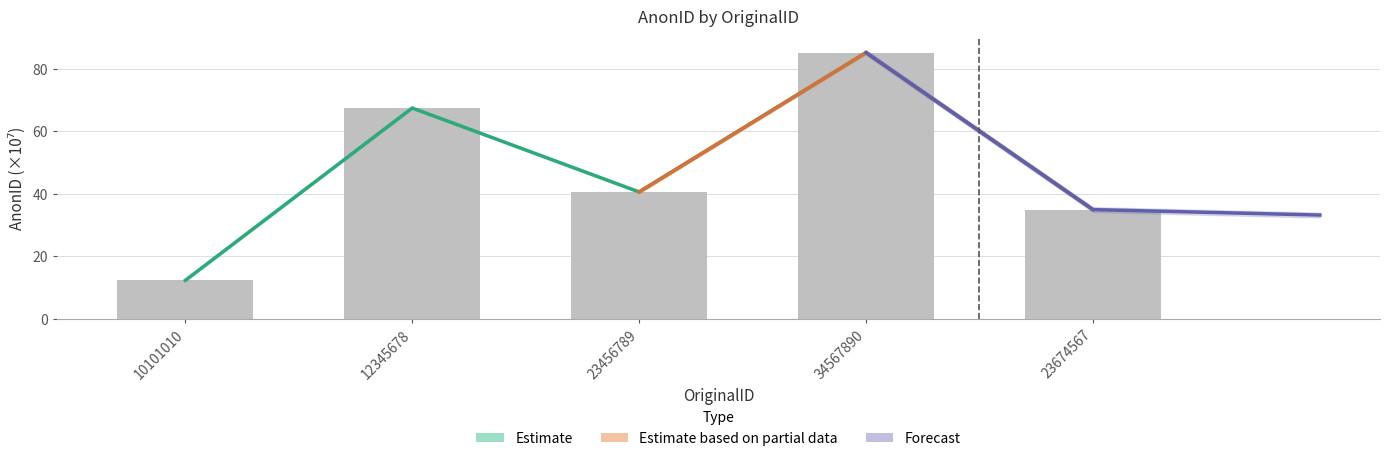

List the labels in order of value, smallest first.

10101010, 23674567, 23456789, 12345678, 34567890